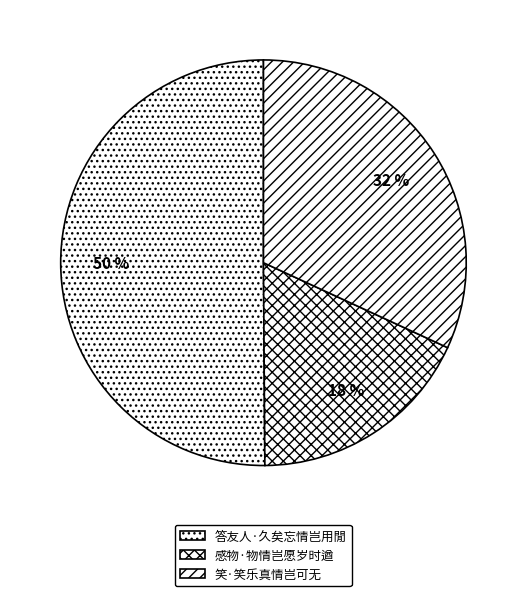

What percentage do 答友人·久矣忘情岂用閒 and 笑·笑乐真情岂可无 together represent?

82.0%